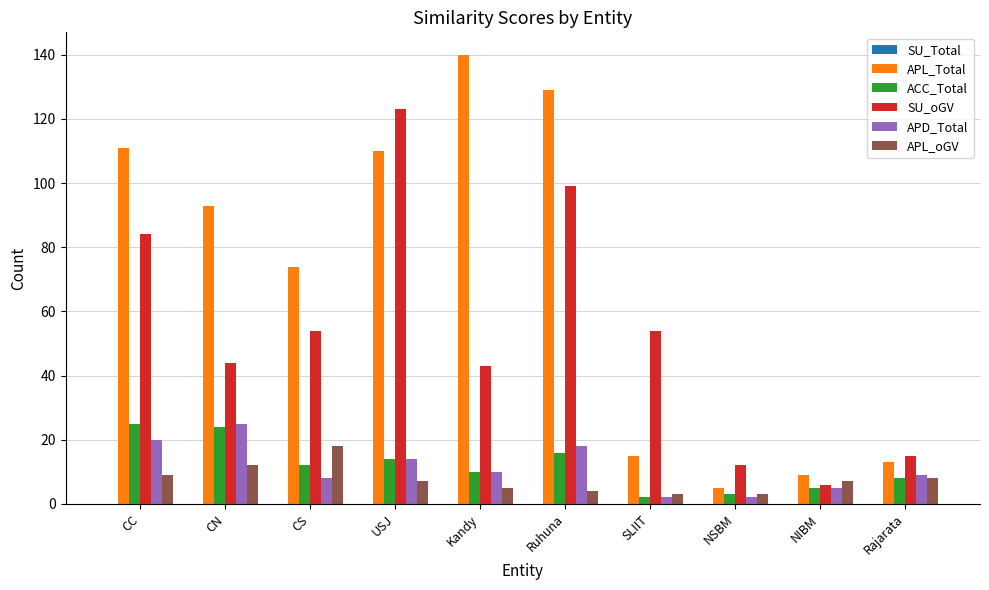

How many series are shown in this chart?

5